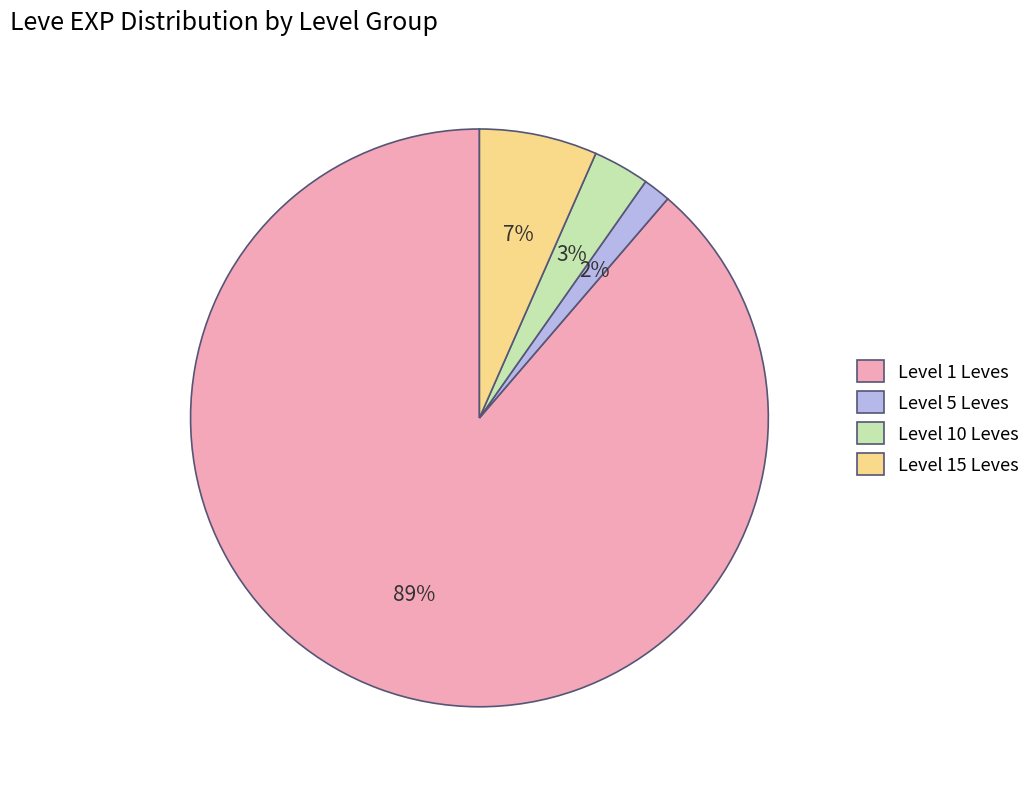

Which slice is the smallest?

Level 5 Leves